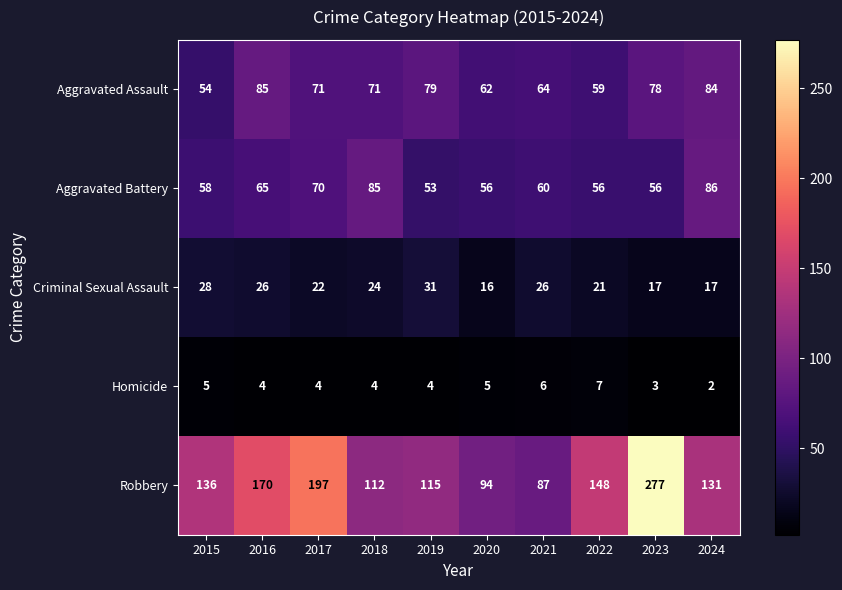

At which label does Homicide first exceed 4?

2015